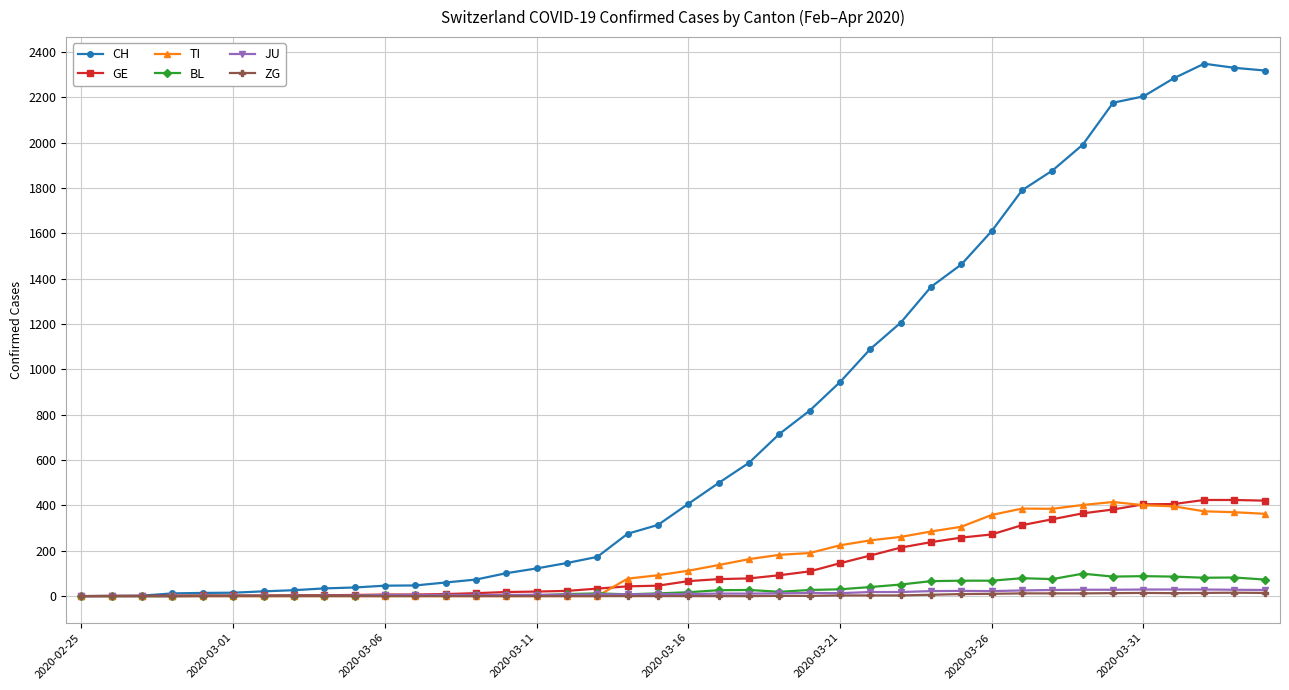

What is the difference between the second highest and second lowest values in the ZG series?

14